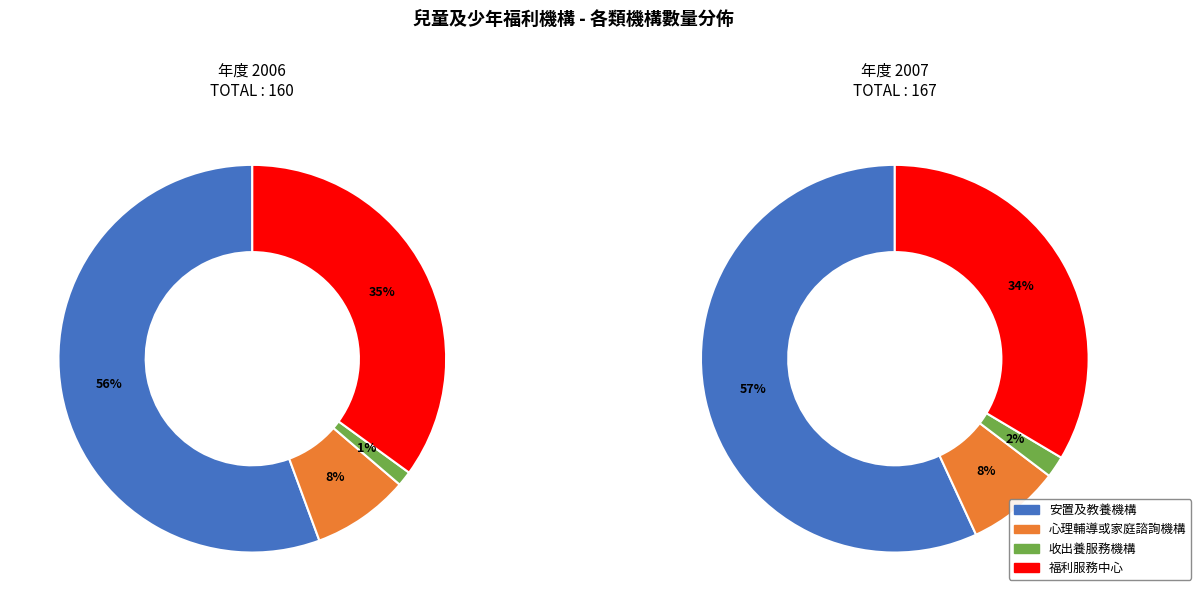

What percentage do 2007 and 2006 together represent?

100.0%